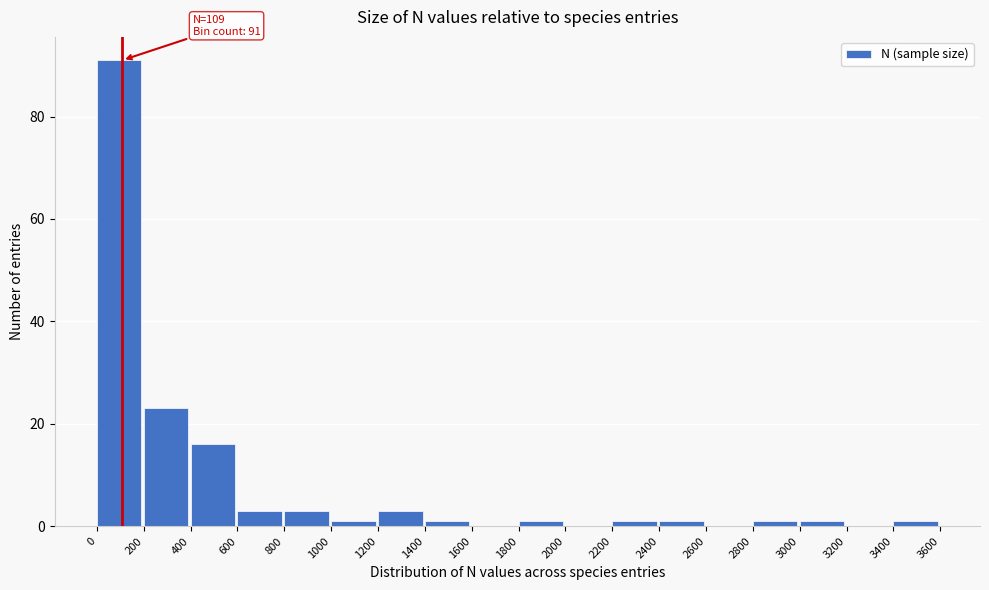

Over which range of the x-axis is the bar tallest?

0 to 200